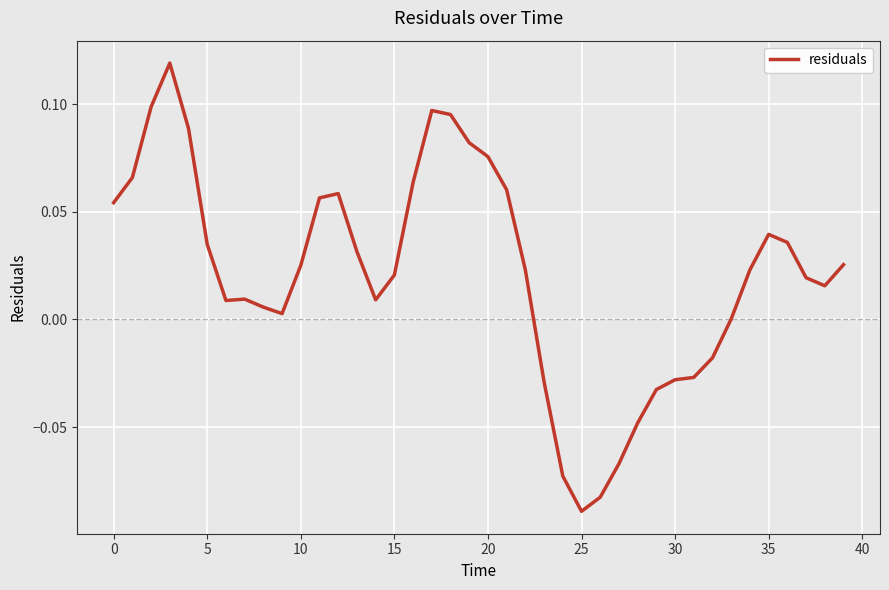

How many lines are shown in the chart?

1